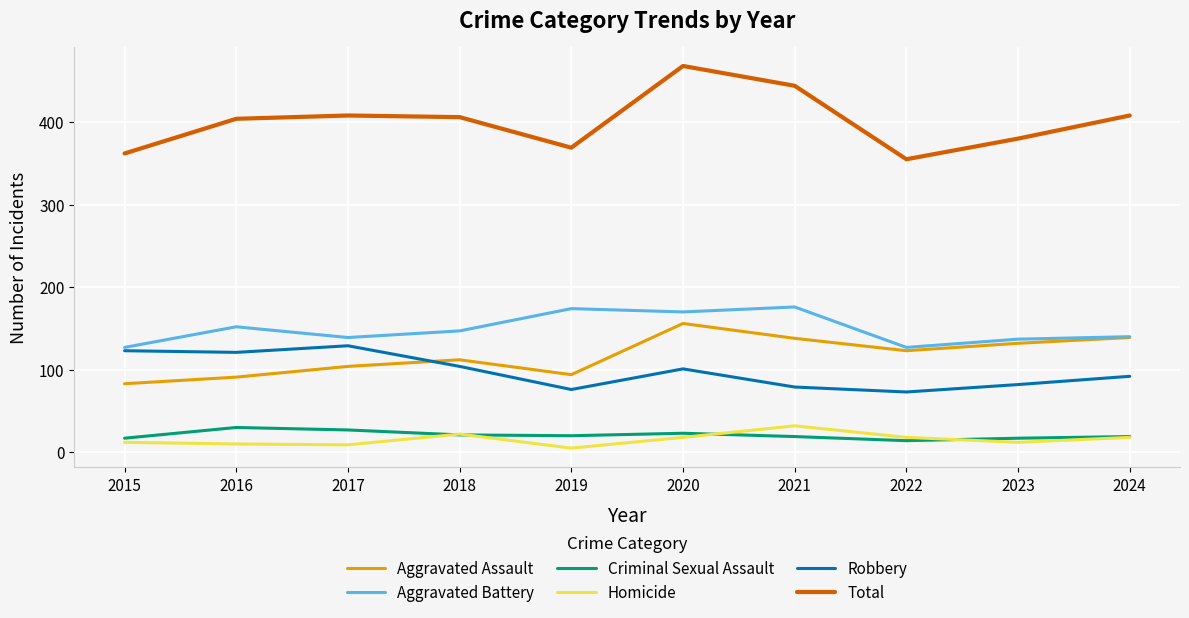

What is the highest value of the Aggravated Assault series?

156